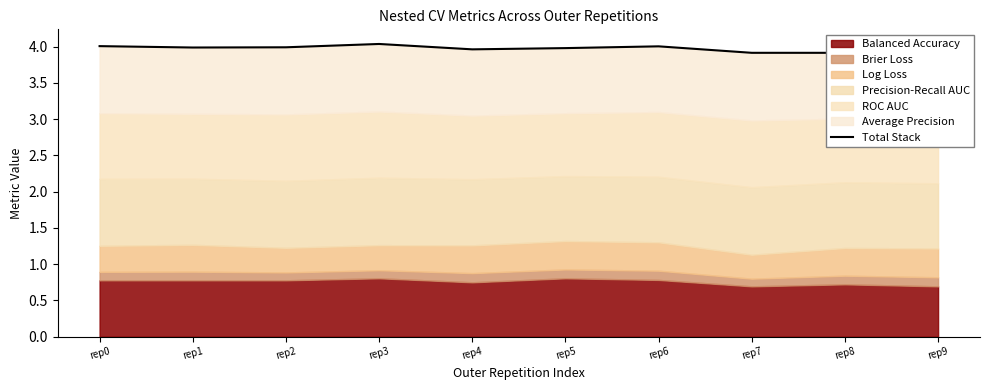

What is the difference between the values at rep0 and rep8?

0.1